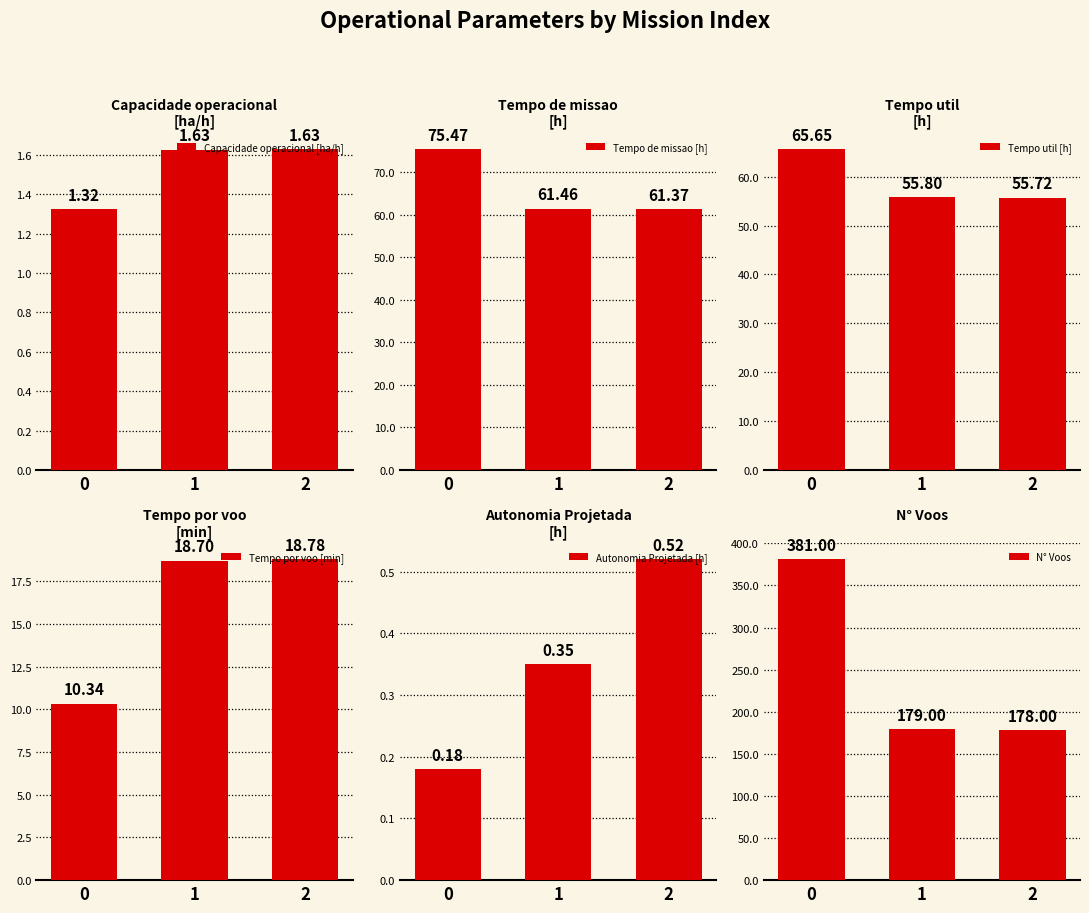

Does the chart contain any negative values?

No